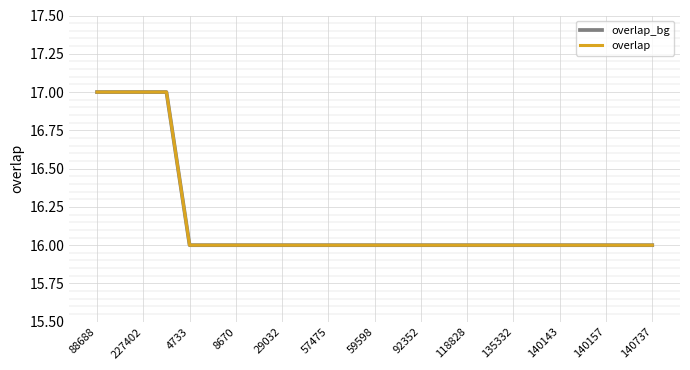

Does the chart have visible grid lines?

Yes